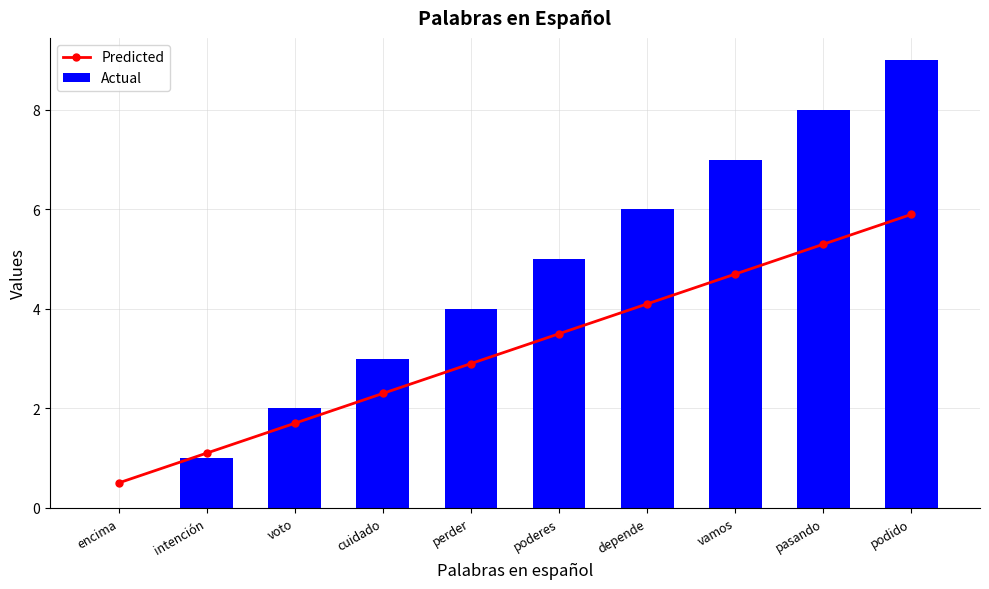

What is the difference between the Actual values at perder and encima?

4